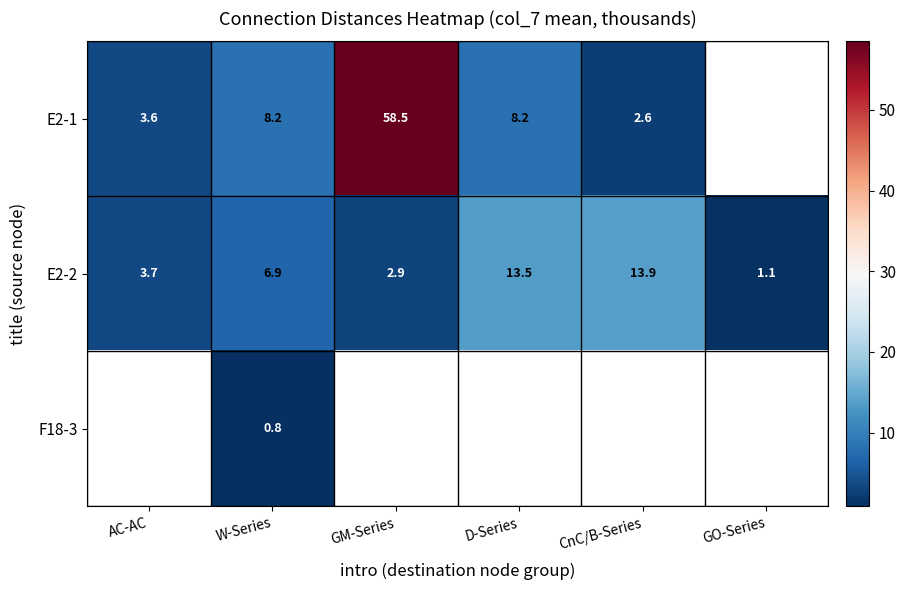

Rank the categories by E2-2 value from lowest to highest.

GO-Series, GM-Series, AC-AC, W-Series, D-Series, CnC/B-Series